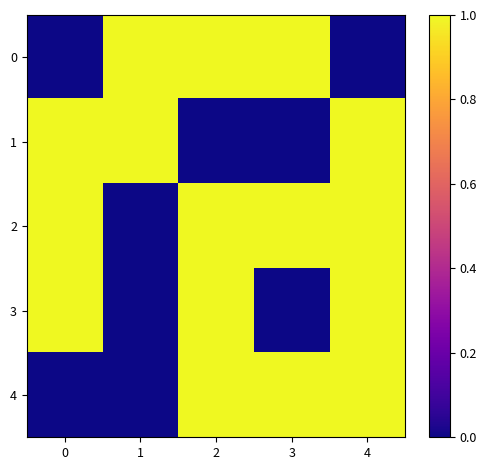

Reading right to left, list all the values displayed in this chart.

0: 4=0	3=1	2=1	1=1	0=0
1: 4=1	3=0	2=0	1=1	0=1
2: 4=1	3=1	2=1	1=0	0=1
3: 4=1	3=0	2=1	1=0	0=1
4: 4=1	3=1	2=1	1=0	0=0